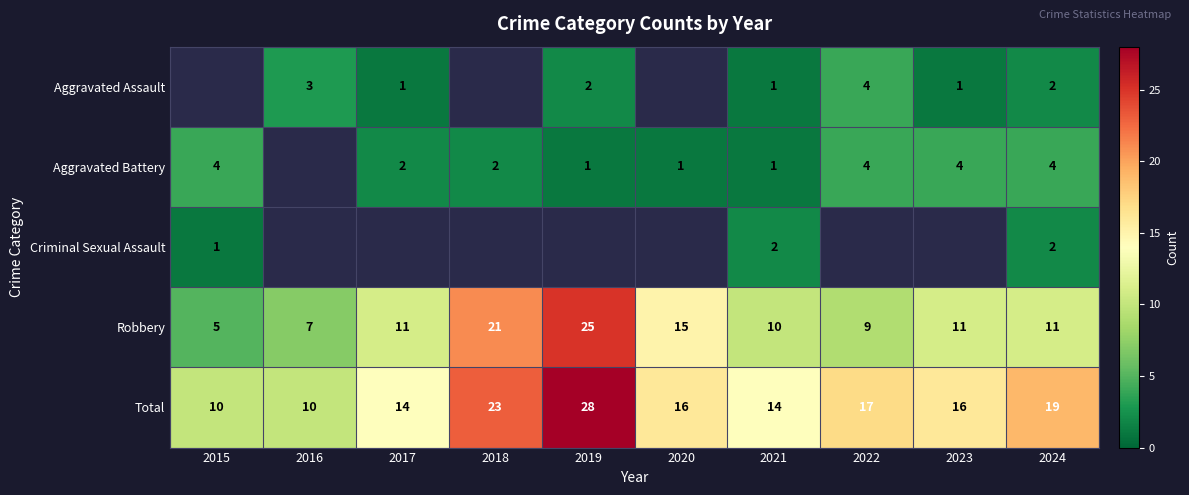

The value of Aggravated Battery at 2022 is 6.7. True or false?

False